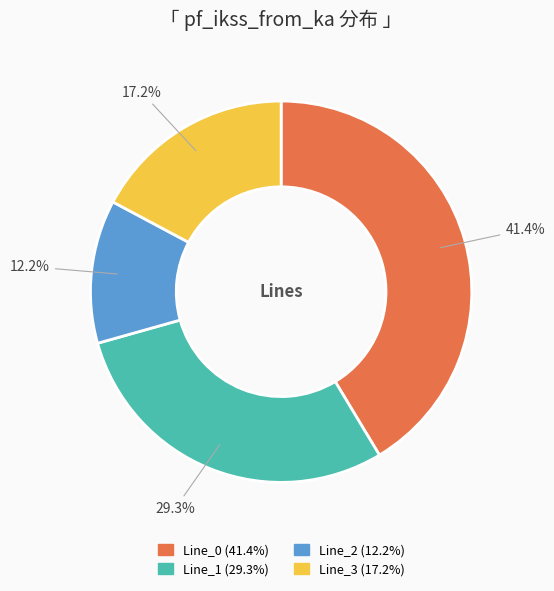

Is there any slice that represents more than half of the pie?

No